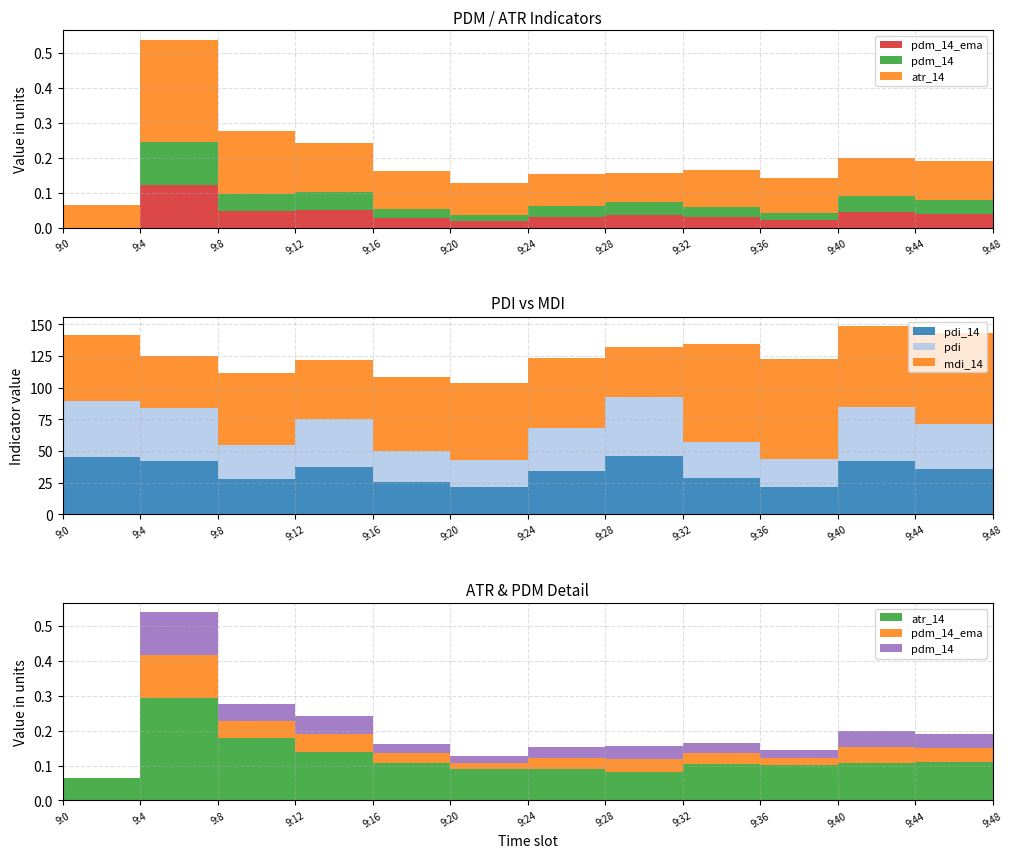

Reading right to left, transcribe all the data shown in this chart.

pdm_14_ema: 0.0	0.0	0.0	0.0	0.0	0.0	0.0	0.0	0.0	0.1	0.0	0.1	0.0
pdm_14: 0.0	0.0	0.0	0.0	0.0	0.0	0.0	0.0	0.0	0.1	0.0	0.1	0.0
atr_14: 0.1	0.1	0.1	0.1	0.1	0.1	0.1	0.1	0.1	0.1	0.2	0.3	0.1
pdi_14: 31.1	35.7	42.4	21.8	28.6	46.2	34.3	21.5	25.1	37.5	27.5	42.1	44.9
pdi: 31.1	35.7	42.4	21.8	28.6	46.2	34.3	21.5	25.1	37.5	27.5	42.1	44.9
mdi_14: 74.7	71.7	63.8	79.2	77.4	39.6	55.0	60.7	58.4	46.6	56.3	41.1	51.7